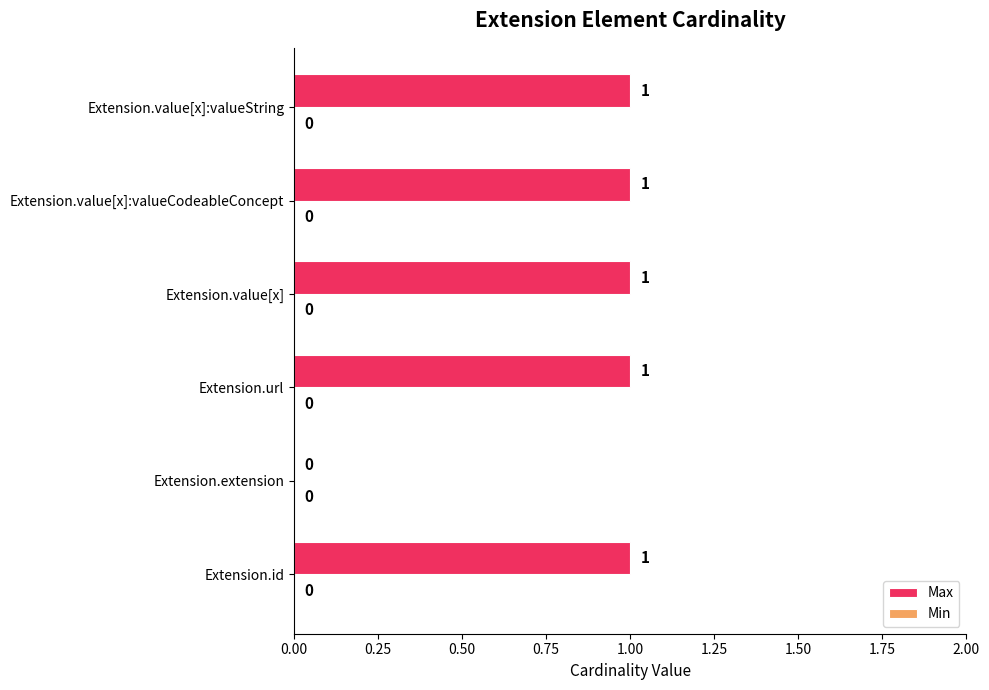

What is the change in value from Extension.extension to Extension.value[x]:valueCodeableConcept?

+1